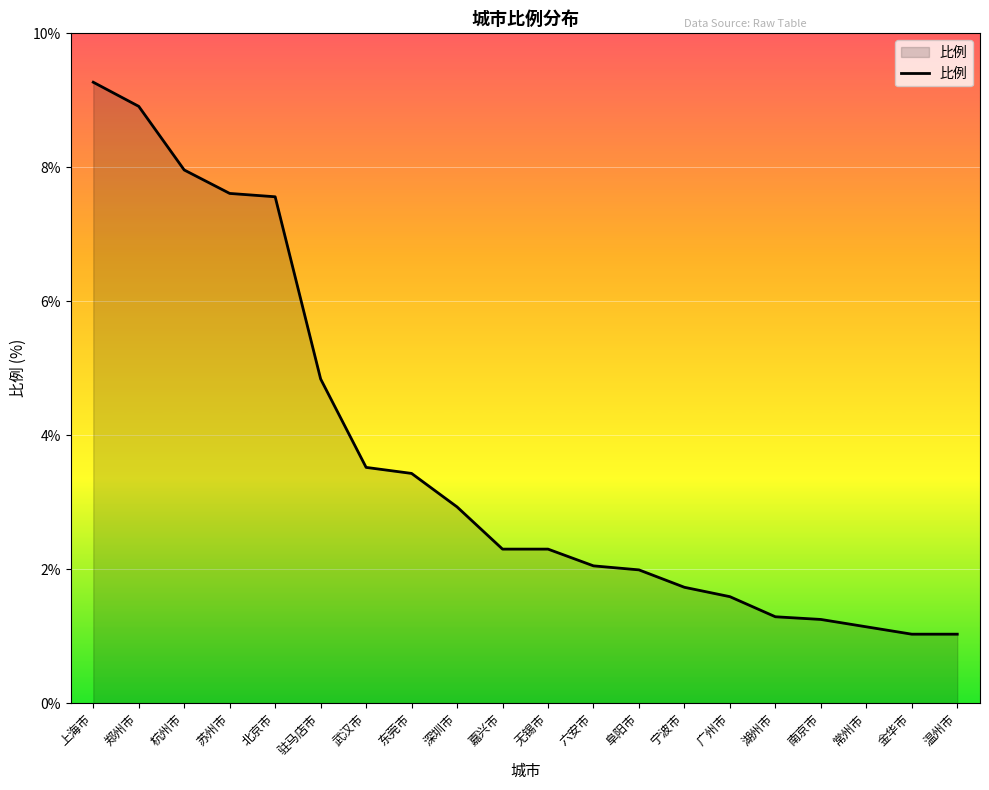

The chart shows a value of 10.5 at 北京市. True or false?

False